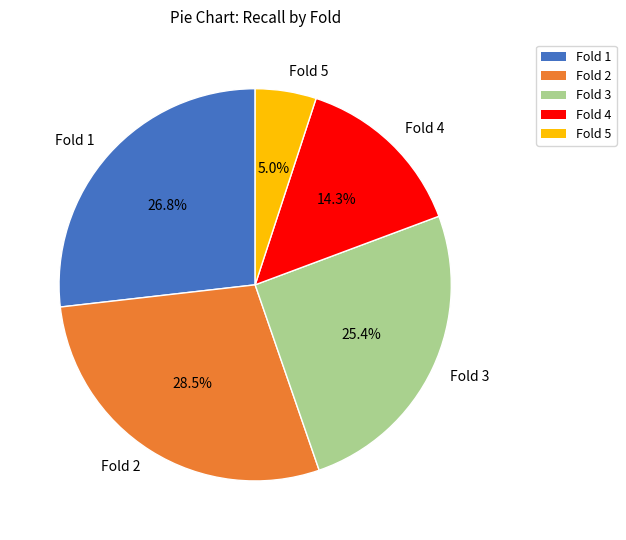

Rank the categories by value from highest to lowest.

Fold 2, Fold 1, Fold 3, Fold 4, Fold 5